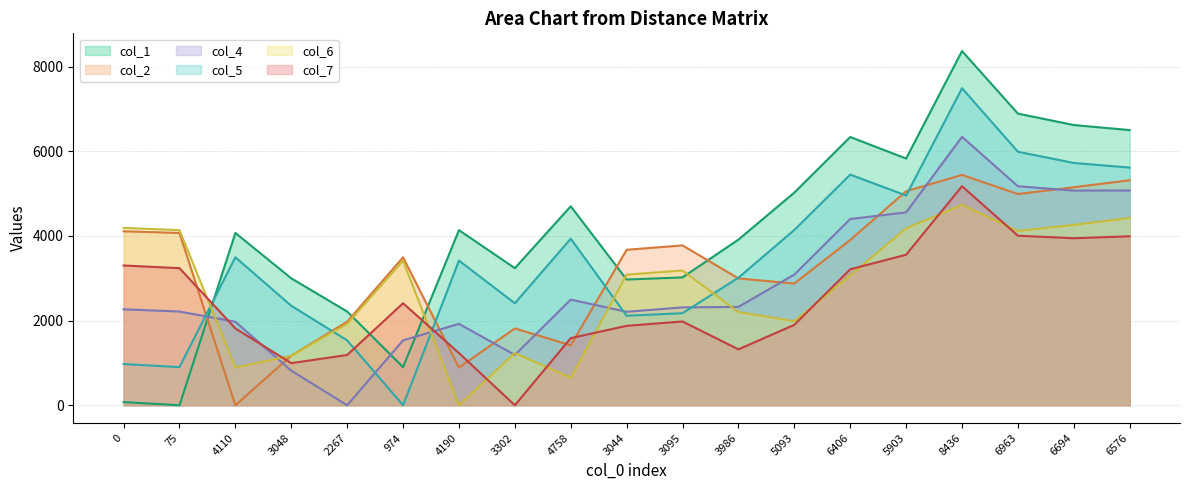

True or false: col_1 line and col_5 line intersect in this chart.

True